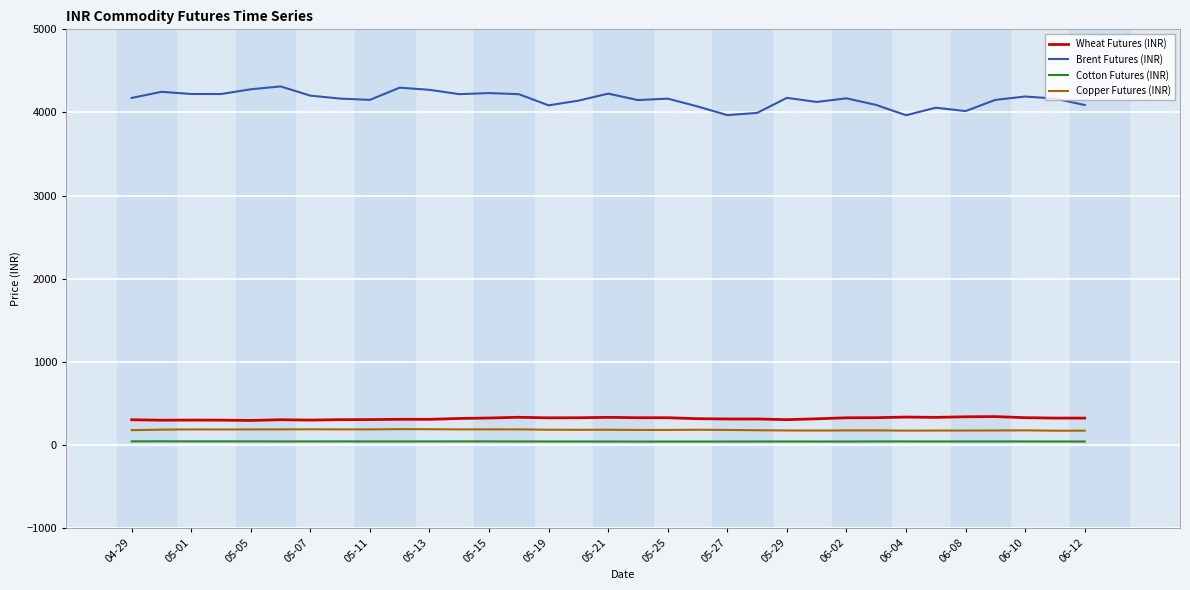

How many values in the Brent Futures (INR) series are below 4166?

14